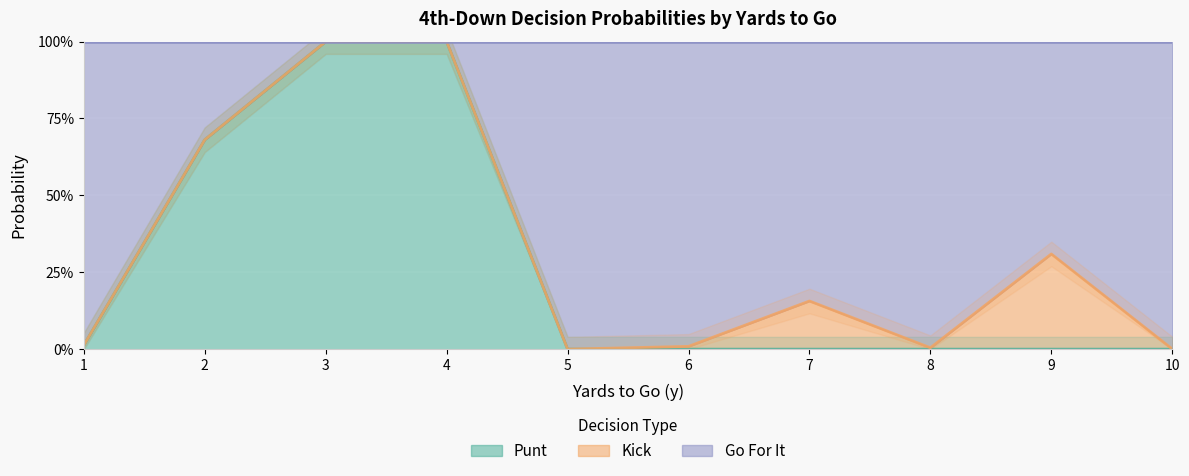

Which label corresponds to the largest value in the chart?

3